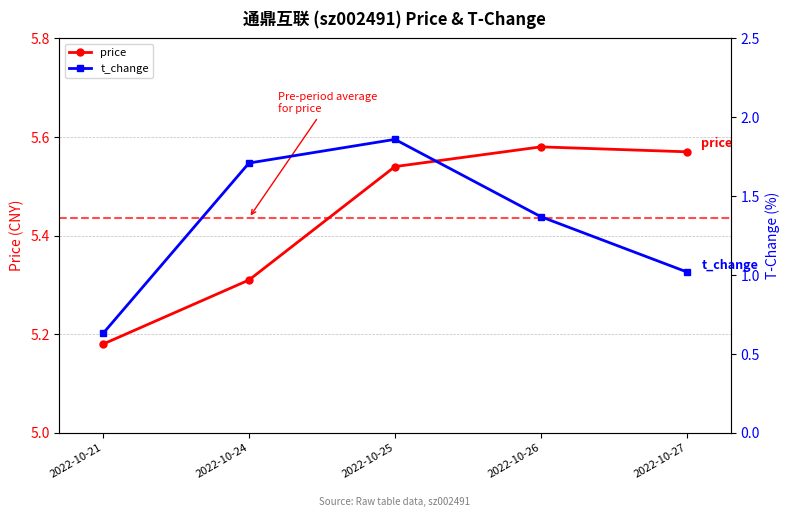

True or false: t_change and price intersect in this chart.

False